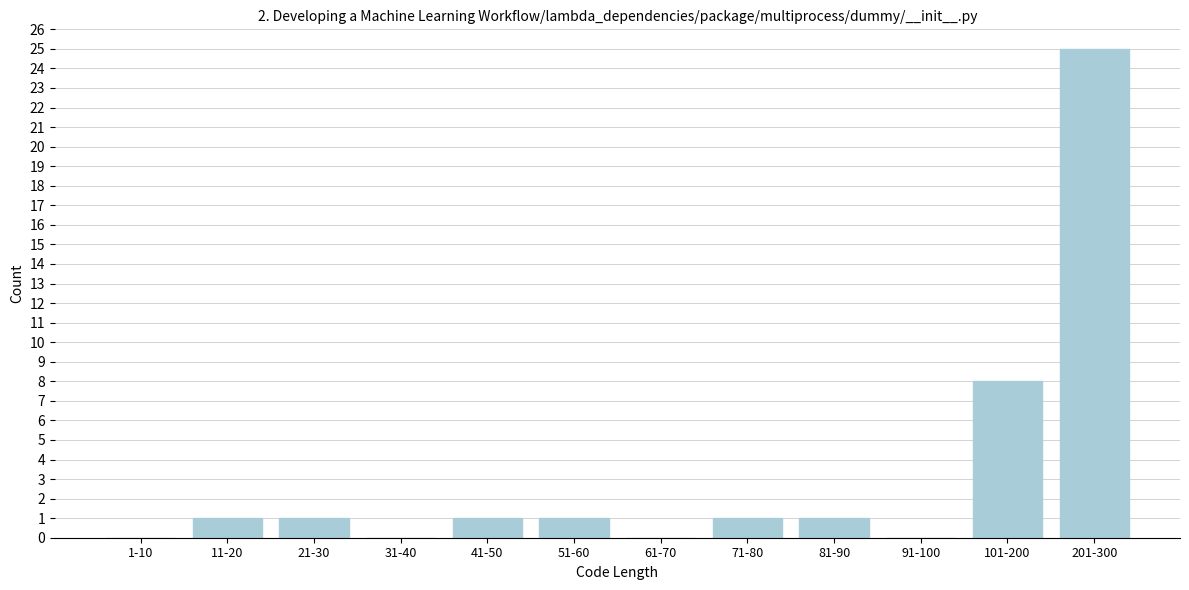

Reading right to left, extract all data points from this chart.

201-300=25	101-200=8	91-100=0	81-90=1	71-80=1	61-70=0	51-60=1	41-50=1	31-40=0	21-30=1	11-20=1	1-10=0